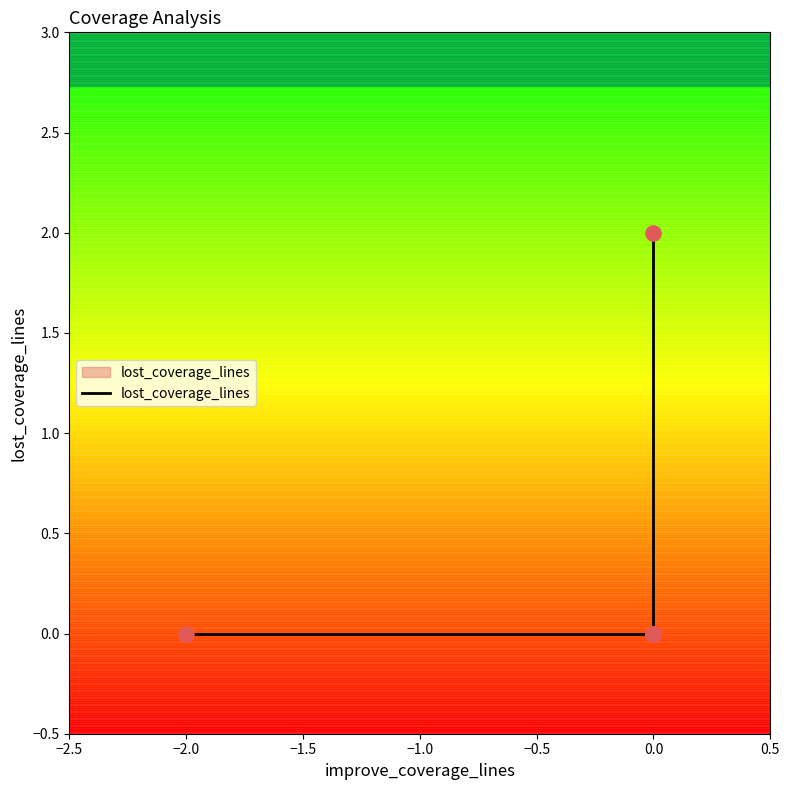

Which has a higher value, −1.5 or −2.0?

−1.5